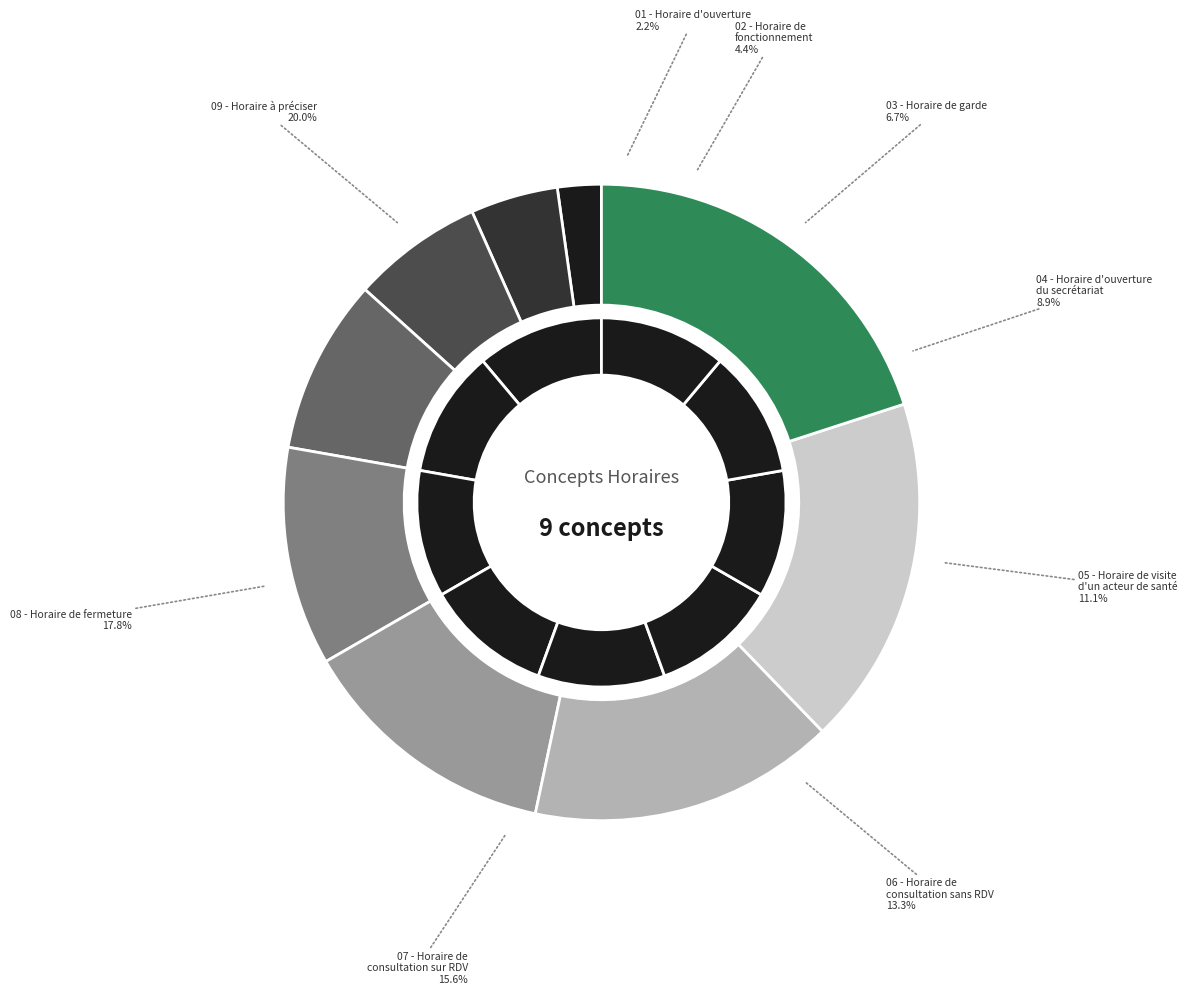

How much of the chart is everything except Horaire d'ouverture du secrétariat?

91.1%